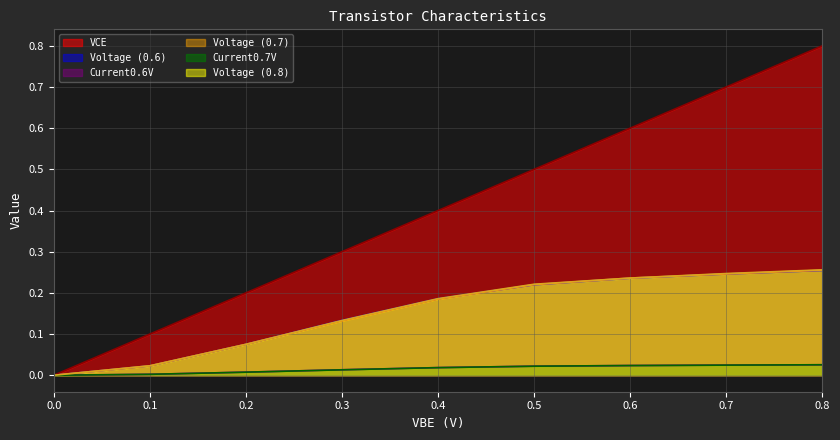

Between which two adjacent categories do Voltage (0.6) and Voltage (0.8) first intersect?

0.1 and 0.2